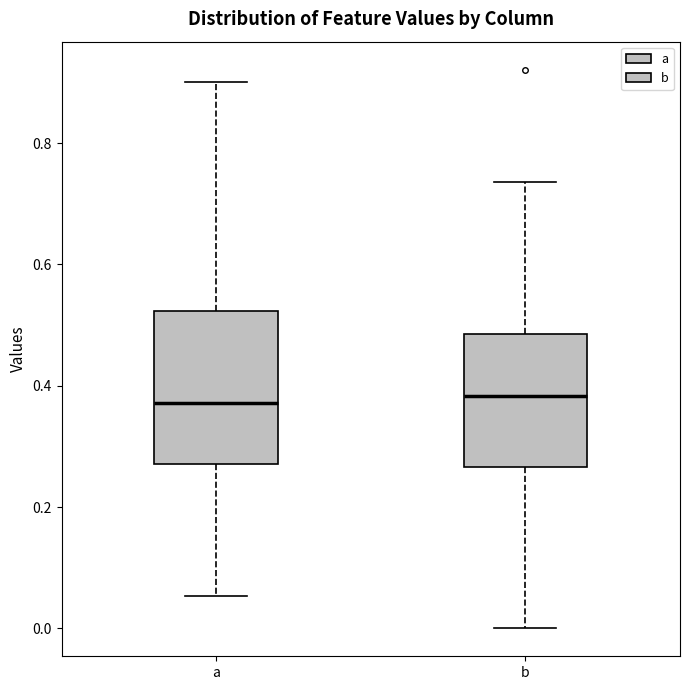

Reading left to right, transcribe this box plot: for each box, give where its median line is, the range the box spans, and where its two whiskers end, as read against the y-axis. The values are not printed on the chart, so give them approximately, as read against the axis.

a: median 0.38, box 0.28 to 0.52, whiskers 0.06 to 0.90
b: median 0.38, box 0.26 to 0.48, whiskers 0.00 to 0.74